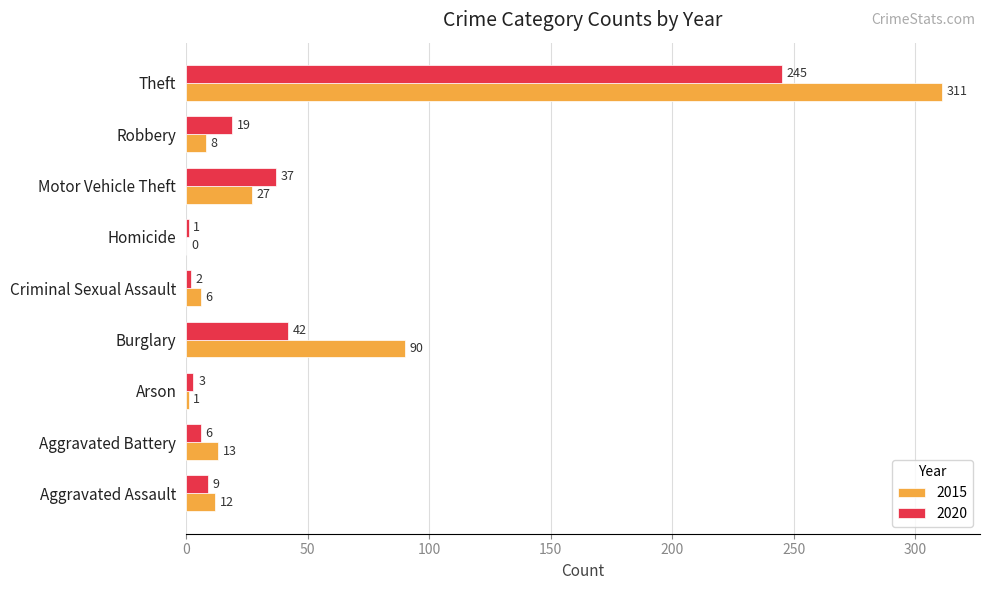

Is it true that 2015 equals 27 at Motor Vehicle Theft?

True